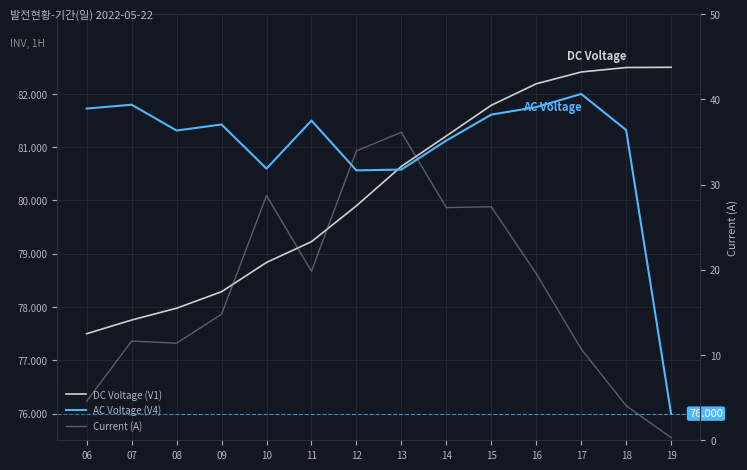

Reading left to right, what are all the values shown in this chart?

DC Voltage (V1): 77.5	77.8	78.0	78.3	78.8	79.2	79.9	80.6	81.2	81.8	82.2	82.4	82.5	82.5
AC Voltage (V4): 81.7	81.8	81.3	81.4	80.6	81.5	80.6	80.6	81.1	81.6	81.8	82.0	81.3	76.0
Current (A): 4.6	11.6	11.4	14.8	28.7	19.8	33.9	36.1	27.3	27.4	19.6	10.7	4.1	0.3